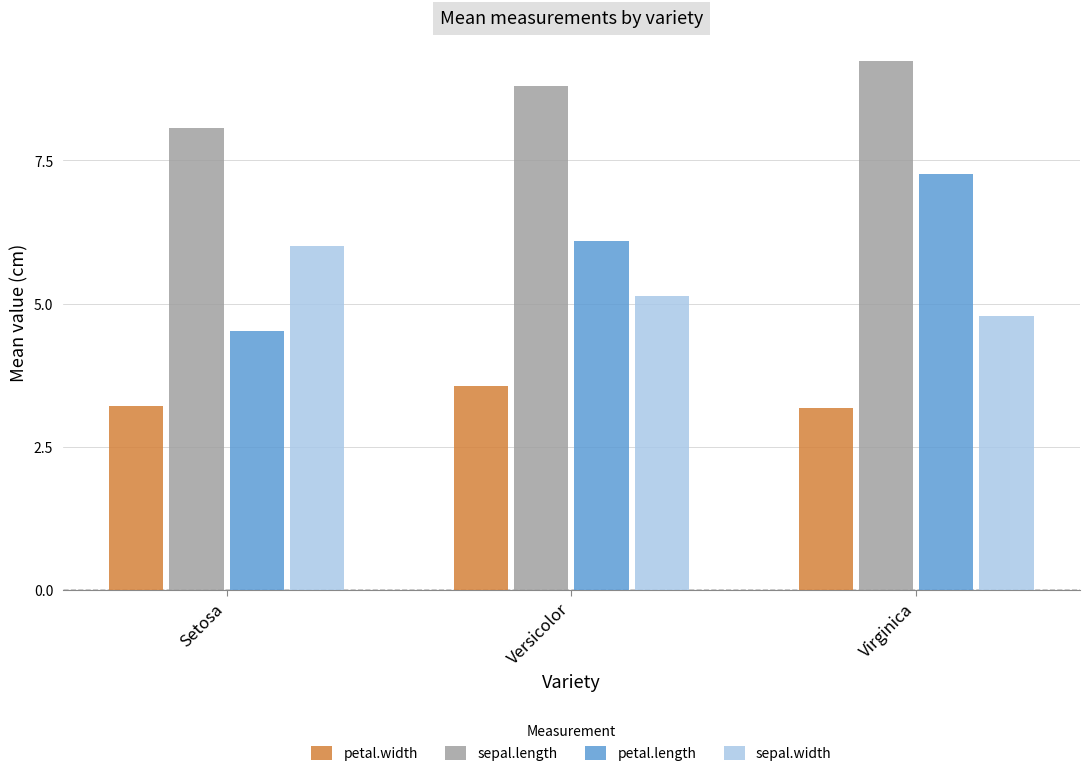

Which series changed the most between Setosa and Virginica?

petal.length